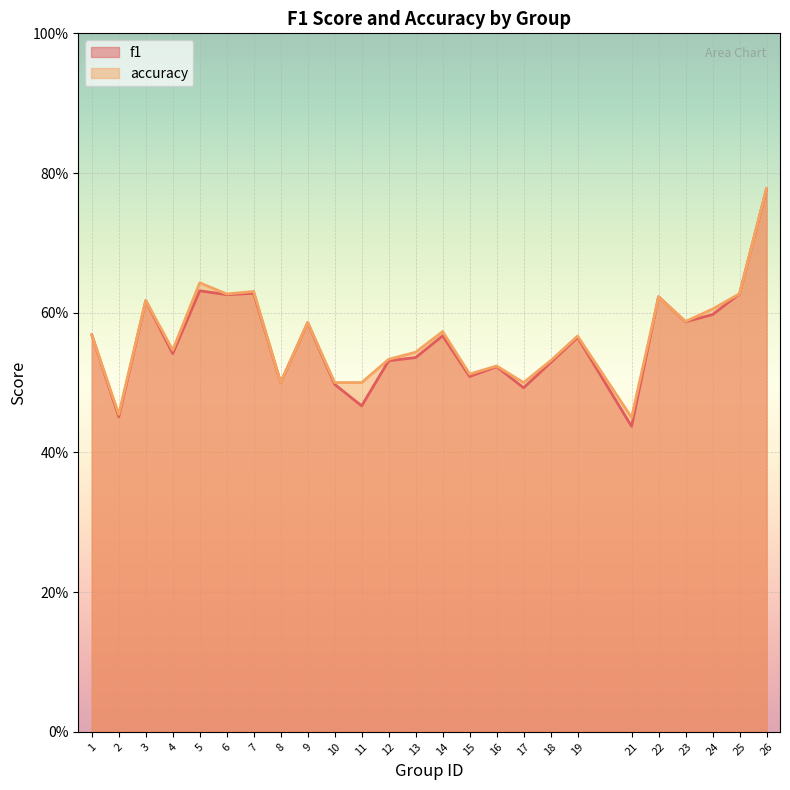

What is the sum of all accuracy values?

14.1